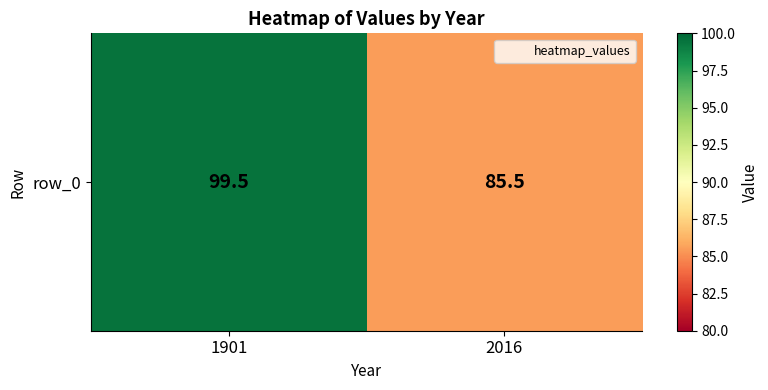

Approximately how many times larger is the value at 1901 compared to 2016?

1.2